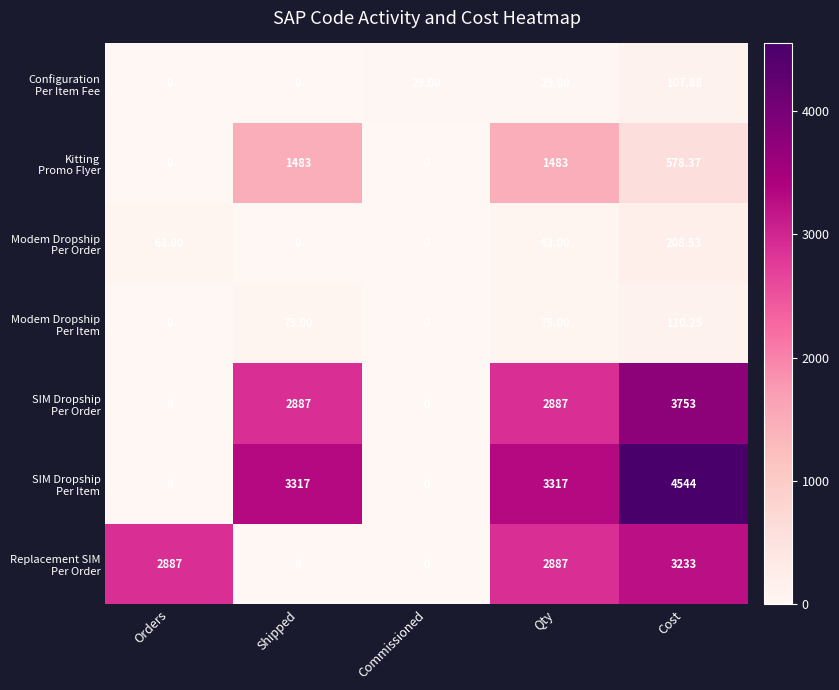

At which category is the sum across all series the highest?

Cost